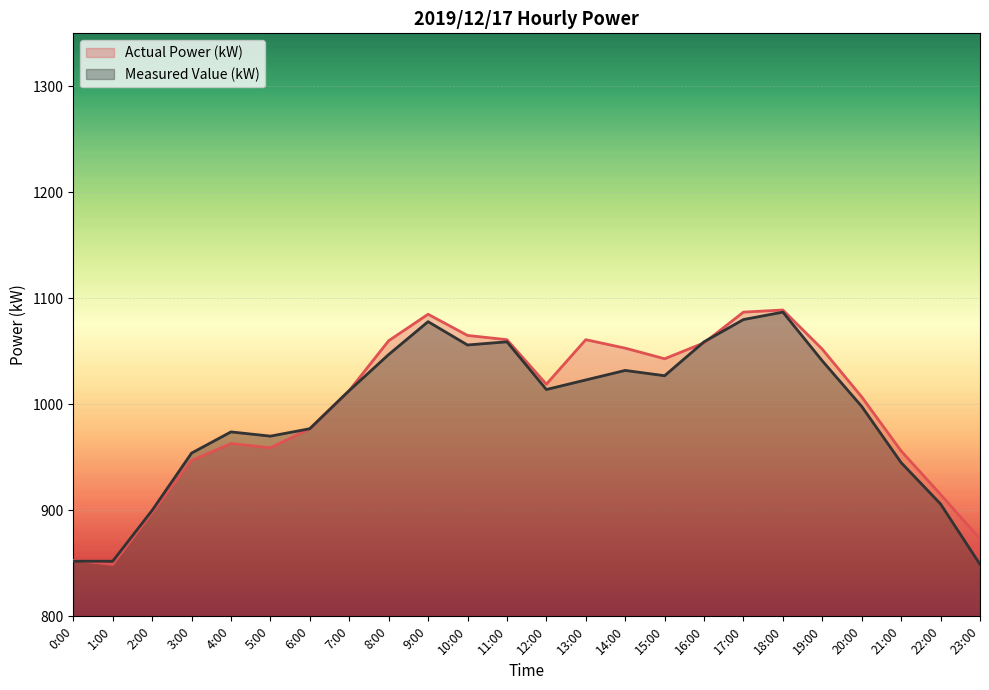

Reading right to left, list all the values displayed in this chart.

Actual Power (kW): 23:00=873	22:00=915	21:00=956	20:00=1007	19:00=1052	18:00=1089	17:00=1087	16:00=1058	15:00=1043	14:00=1053	13:00=1061	12:00=1019	11:00=1061	10:00=1065	9:00=1085	8:00=1060	7:00=1013	6:00=977	5:00=959	4:00=963	3:00=947	2:00=898	1:00=849	0:00=853
Measured Value (kW): 23:00=849	22:00=906	21:00=945	20:00=998	19:00=1041	18:00=1087	17:00=1080	16:00=1059	15:00=1027	14:00=1032	13:00=1023	12:00=1014	11:00=1059	10:00=1056	9:00=1078	8:00=1047	7:00=1013	6:00=977	5:00=970	4:00=974	3:00=954	2:00=900	1:00=852	0:00=852